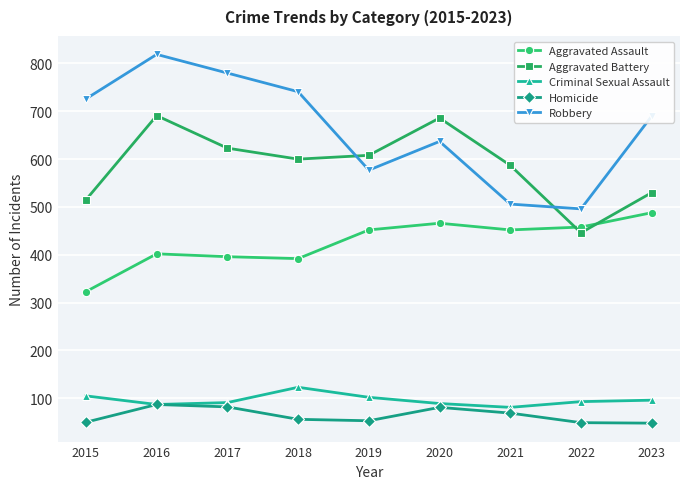

What are all the series names shown in the legend?

Aggravated Assault, Aggravated Battery, Criminal Sexual Assault, Homicide, Robbery